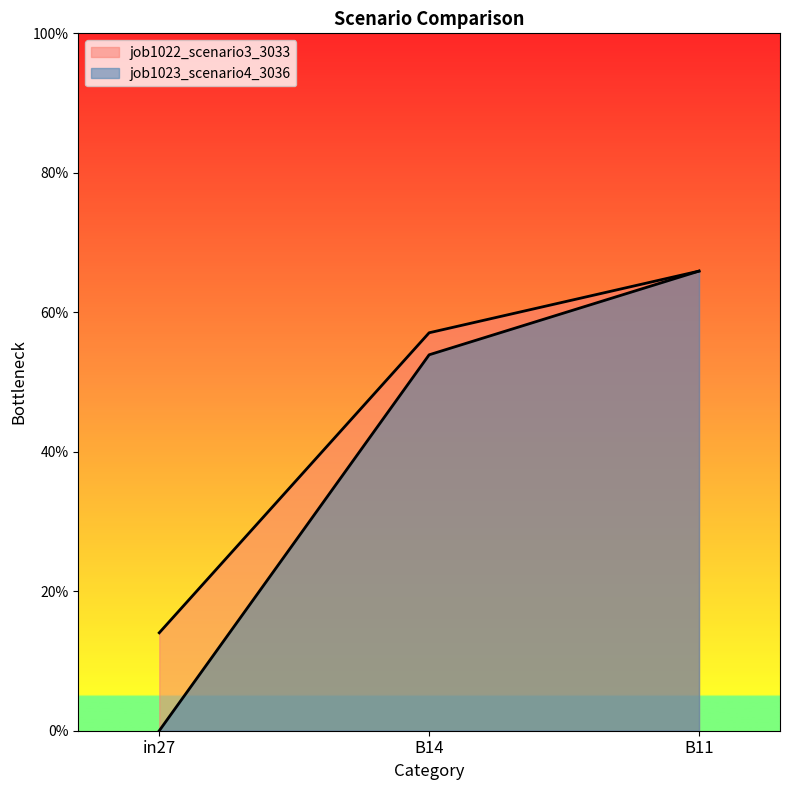

What is the label of the 3rd point from the right?

in27